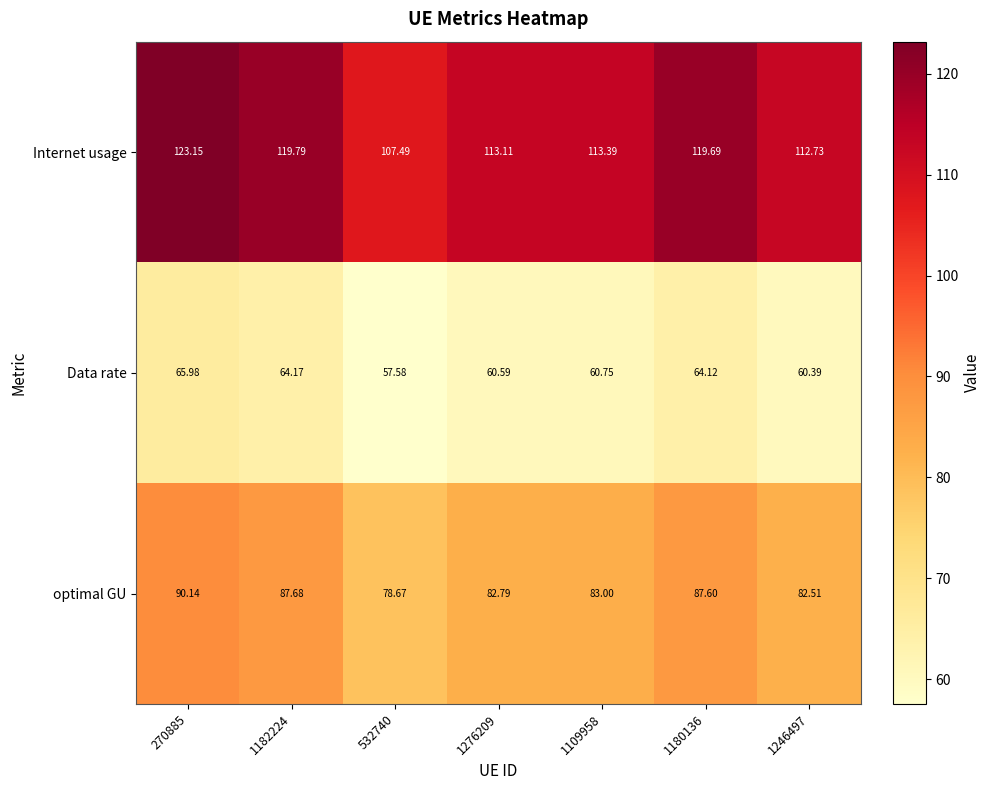

Which series has the largest total across all categories?

Internet usage